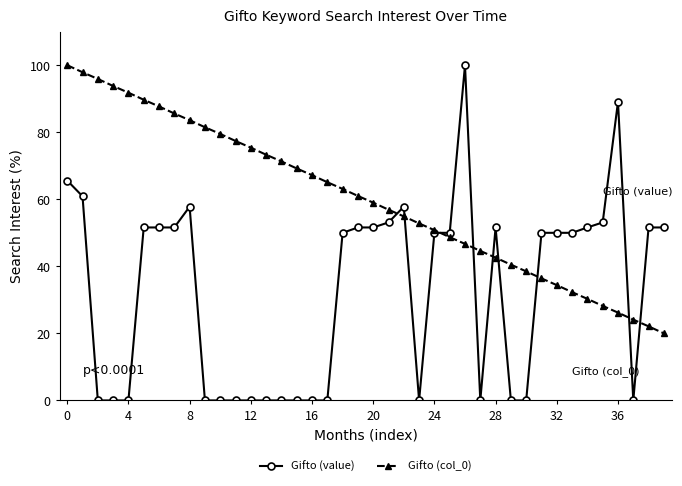

Which series has the widest spread of values?

Gifto (value)